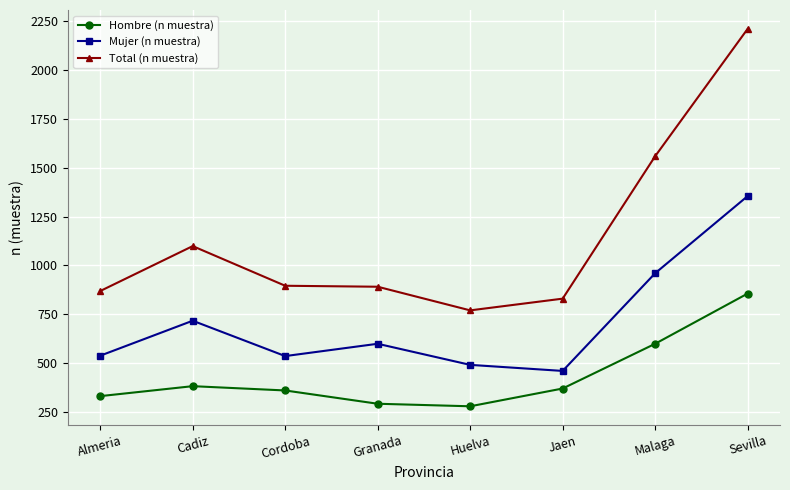

How many data points in Mujer (n muestra) are less than 599?

4